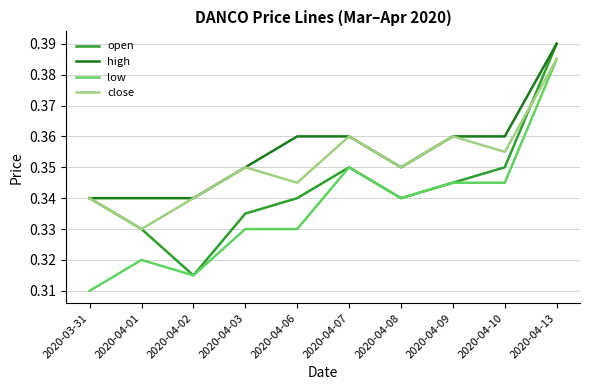

At which label does low reach its peak?

2020-04-13